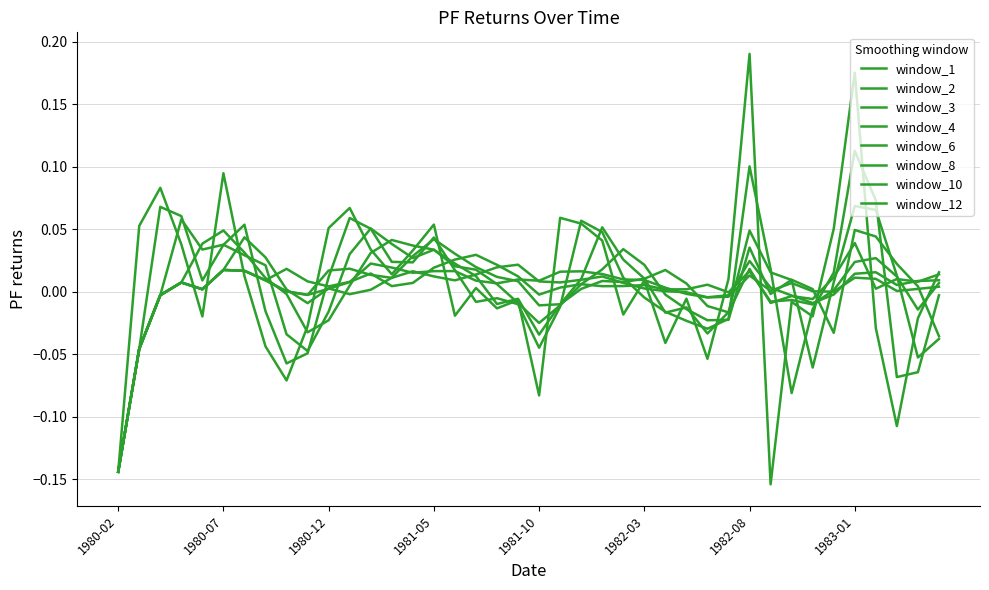

What is the maximum value shown in the chart?

0.2